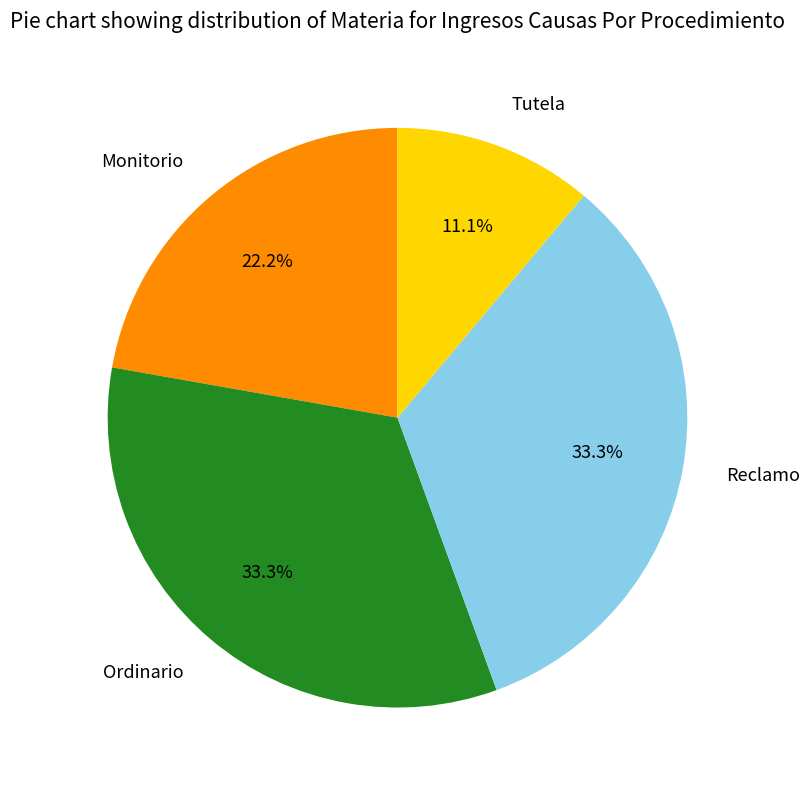

Which slice is the smallest?

Tutela